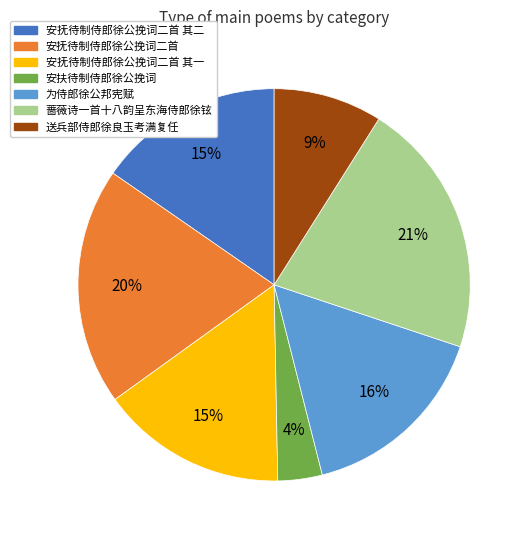

Count the number of slices in the pie.

7